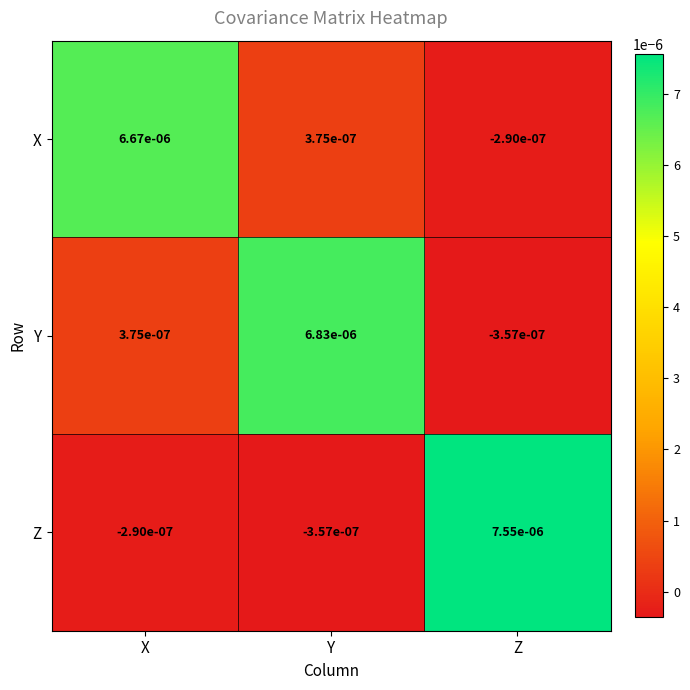

List the series in order of their overall mean, lowest first.

X, Y, Z